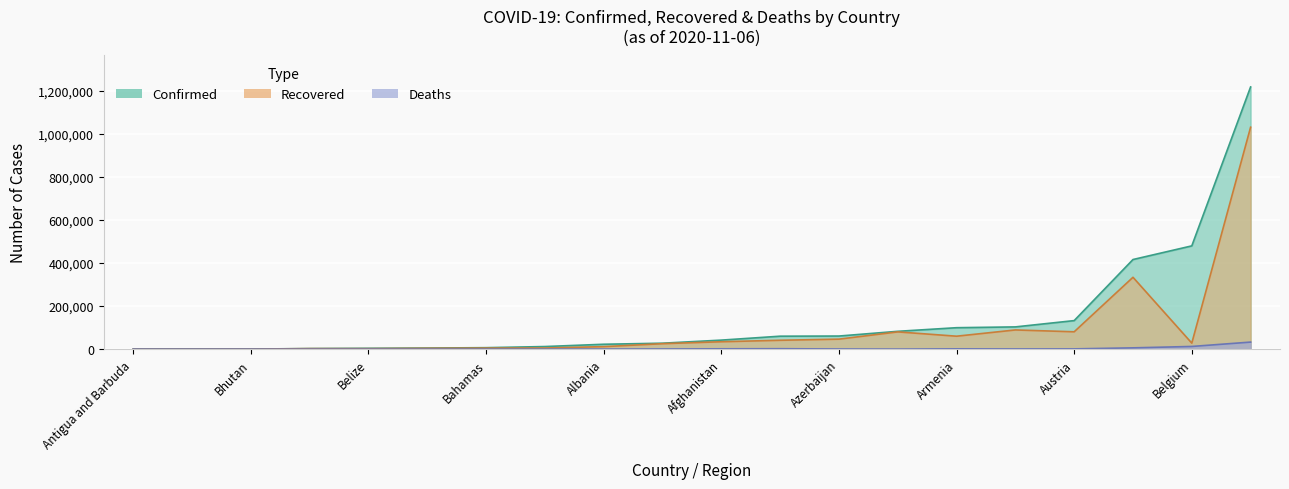

Reading right to left, list all the values displayed in this chart.

Confirmed: Bhutan=358	Benin=2745	Belize=3977	Belgium=479341	Belarus=103295	Barbados=239	Bangladesh=416006	Bahrain=82786	Bahamas=6882	Azerbaijan=60873	Austria=132515	Australia=27645	Armenia=99563	Argentina=1217028	Antigua and Barbuda=130	Angola=12102	Andorra=5135	Algeria=60169	Albania=22721	Afghanistan=41935
Recovered: Bhutan=333	Benin=2466	Belize=2323	Belgium=27987	Belarus=89131	Barbados=224	Bangladesh=333588	Bahrain=80174	Bahamas=4779	Azerbaijan=46465	Austria=80604	Australia=25428	Armenia=60135	Argentina=1030137	Antigua and Barbuda=118	Angola=5350	Andorra=3858	Algeria=41244	Albania=11696	Afghanistan=34440
Deaths: Bhutan=0	Benin=43	Belize=66	Belgium=12520	Belarus=998	Barbados=7	Bangladesh=6021	Bahrain=328	Bahamas=150	Azerbaijan=794	Austria=1268	Australia=907	Armenia=1476	Argentina=32766	Antigua and Barbuda=3	Angola=299	Andorra=75	Algeria=2011	Albania=543	Afghanistan=1554